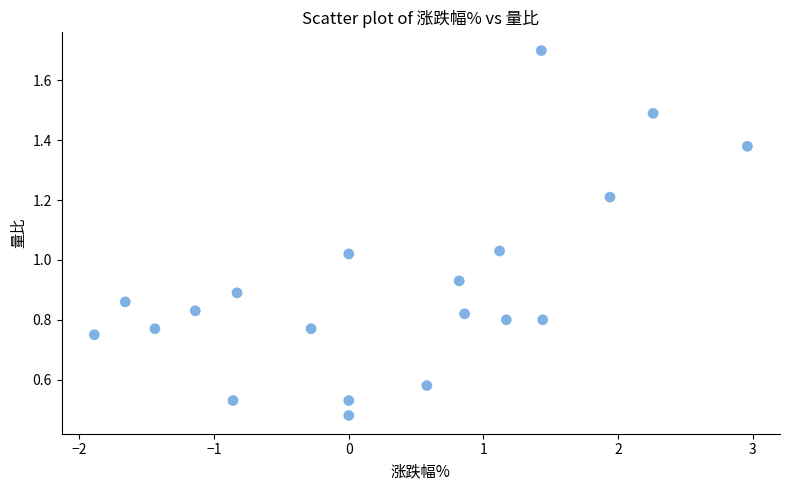

What is the range of X values (max minus min)?

4.8